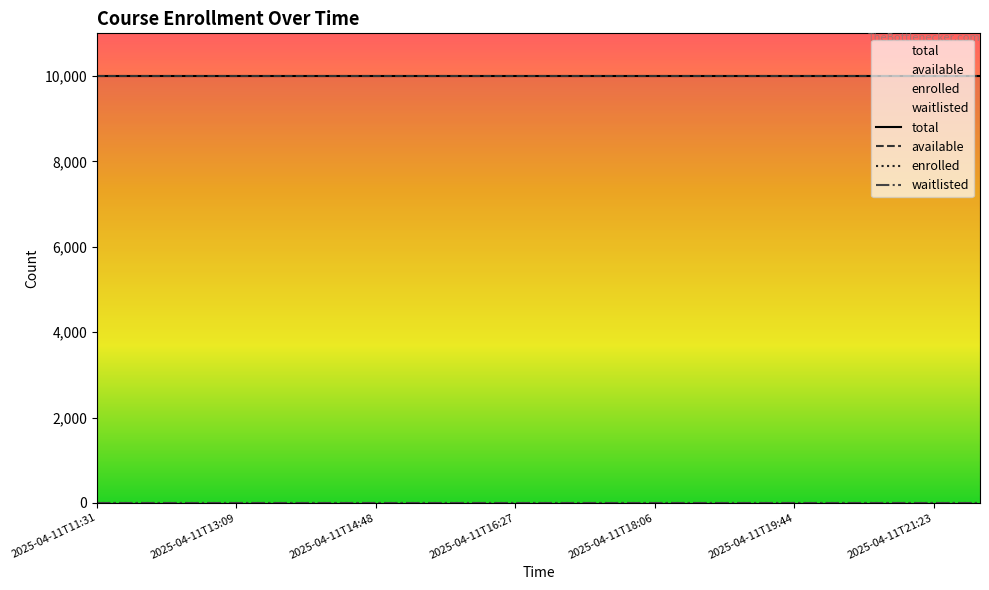

Reading left to right, what are all the values shown in this chart?

enrolled: 2025-04-11T11:31=0	2025-04-11T12:03=0	2025-04-11T12:36=0	2025-04-11T13:09=0	2025-04-11T13:42=0	2025-04-11T14:15=0	2025-04-11T14:48=0	2025-04-11T15:21=0	2025-04-11T15:54=0	2025-04-11T16:27=0	2025-04-11T17:00=0	2025-04-11T17:33=0	2025-04-11T18:06=0	2025-04-11T18:38=0	2025-04-11T19:11=0	2025-04-11T19:44=0	2025-04-11T20:17=0	2025-04-11T20:50=0	2025-04-11T21:23=0	2025-04-11T21:56=0
available: 2025-04-11T11:31=9999	2025-04-11T12:03=9999	2025-04-11T12:36=9999	2025-04-11T13:09=9999	2025-04-11T13:42=9999	2025-04-11T14:15=9999	2025-04-11T14:48=9999	2025-04-11T15:21=9999	2025-04-11T15:54=9999	2025-04-11T16:27=9999	2025-04-11T17:00=9999	2025-04-11T17:33=9999	2025-04-11T18:06=9999	2025-04-11T18:38=9999	2025-04-11T19:11=9999	2025-04-11T19:44=9999	2025-04-11T20:17=9999	2025-04-11T20:50=9999	2025-04-11T21:23=9999	2025-04-11T21:56=9999
waitlisted: 2025-04-11T11:31=0	2025-04-11T12:03=0	2025-04-11T12:36=0	2025-04-11T13:09=0	2025-04-11T13:42=0	2025-04-11T14:15=0	2025-04-11T14:48=0	2025-04-11T15:21=0	2025-04-11T15:54=0	2025-04-11T16:27=0	2025-04-11T17:00=0	2025-04-11T17:33=0	2025-04-11T18:06=0	2025-04-11T18:38=0	2025-04-11T19:11=0	2025-04-11T19:44=0	2025-04-11T20:17=0	2025-04-11T20:50=0	2025-04-11T21:23=0	2025-04-11T21:56=0
total: 2025-04-11T11:31=9999	2025-04-11T12:03=9999	2025-04-11T12:36=9999	2025-04-11T13:09=9999	2025-04-11T13:42=9999	2025-04-11T14:15=9999	2025-04-11T14:48=9999	2025-04-11T15:21=9999	2025-04-11T15:54=9999	2025-04-11T16:27=9999	2025-04-11T17:00=9999	2025-04-11T17:33=9999	2025-04-11T18:06=9999	2025-04-11T18:38=9999	2025-04-11T19:11=9999	2025-04-11T19:44=9999	2025-04-11T20:17=9999	2025-04-11T20:50=9999	2025-04-11T21:23=9999	2025-04-11T21:56=9999